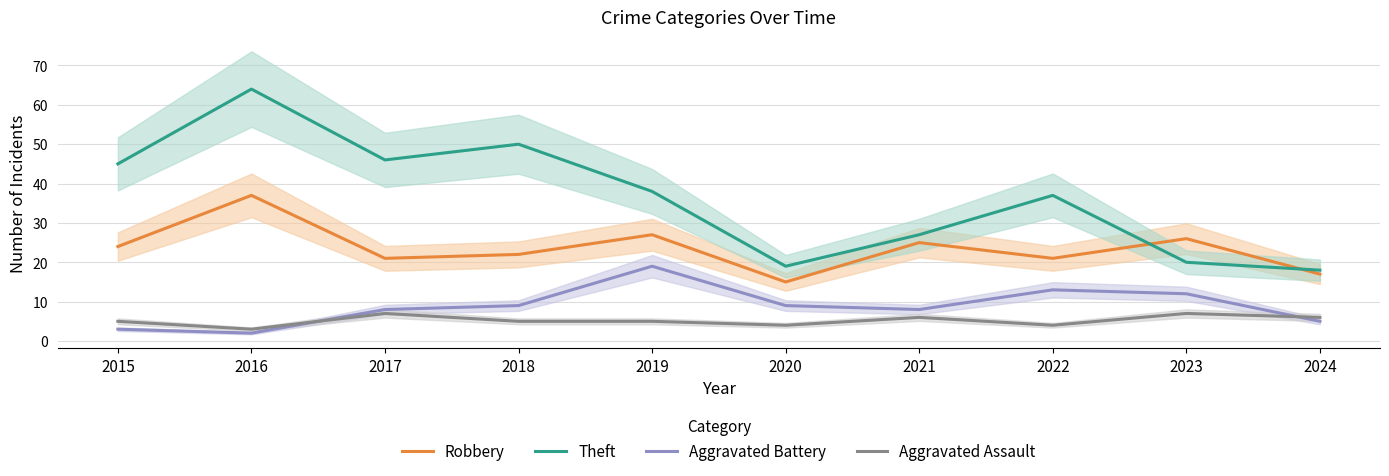

What are all the series names shown in the legend?

Robbery, Theft, Aggravated Battery, Aggravated Assault